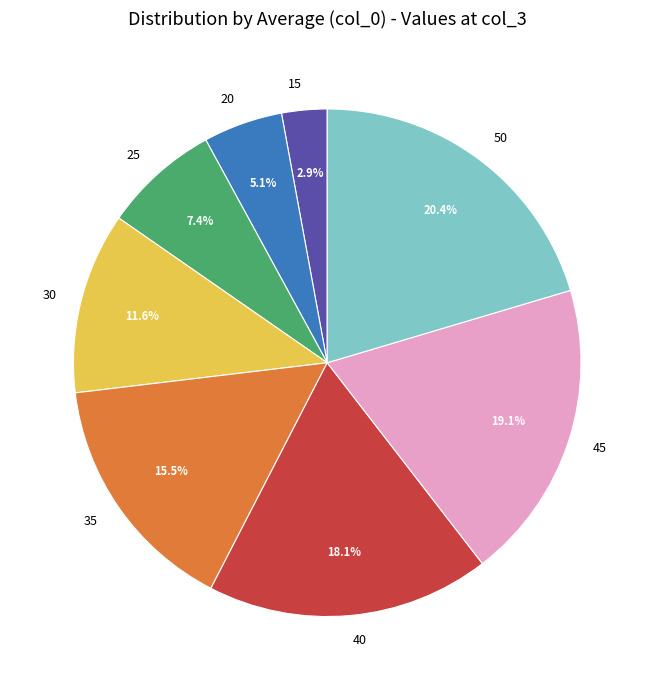

What percentage is NOT represented by 30?

88.4%